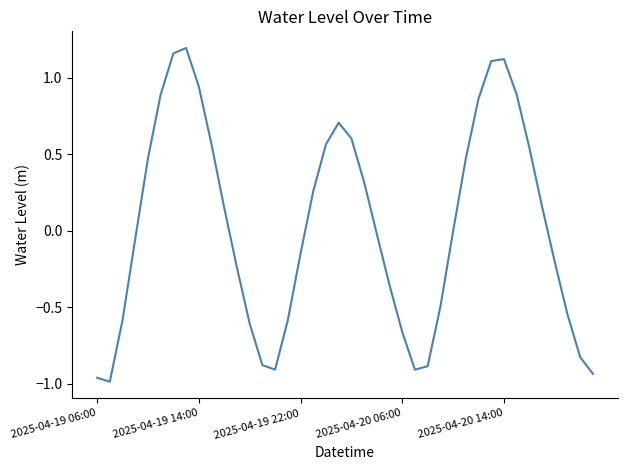

What is the difference between the maximum and minimum values?

2.2